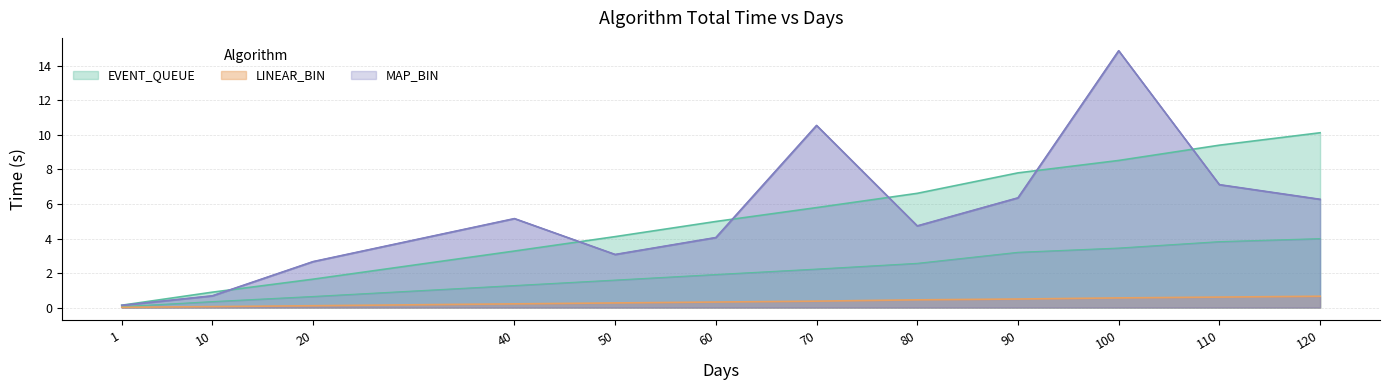

At which label does MAP_BIN first exceed 5?

40